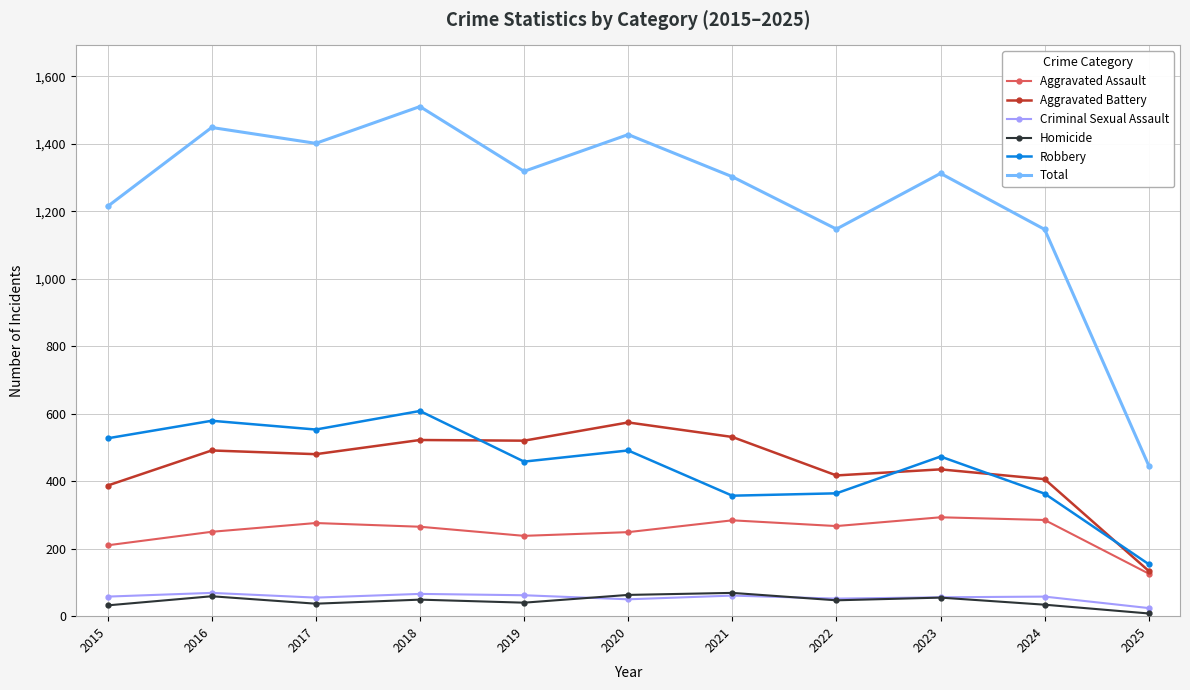

Is this an area chart (filled region under the line)?

No